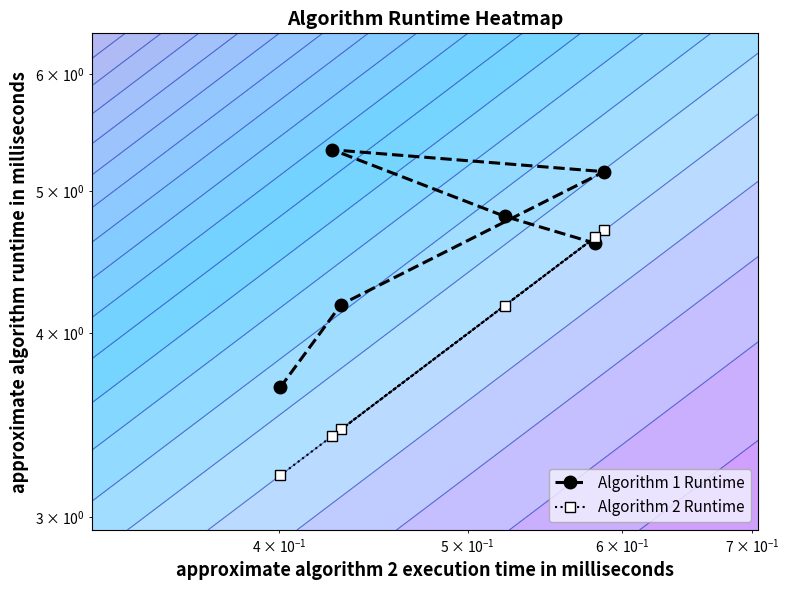

Rank the series by their maximum value, from lowest to highest.

Algorithm 2 Runtime, Algorithm 1 Runtime